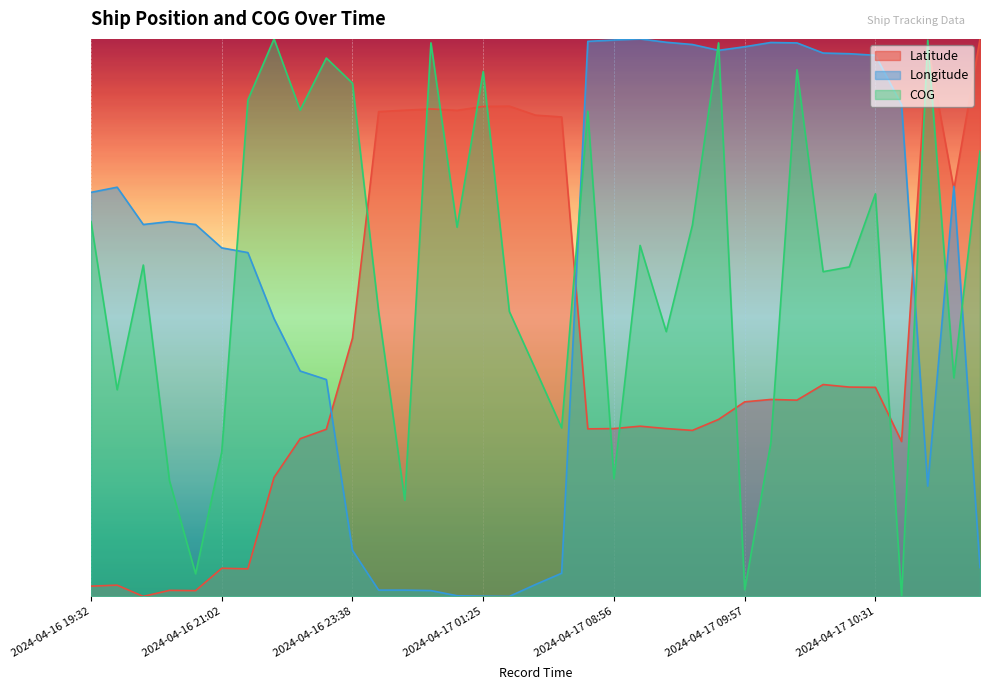

Reading left to right, list all the values displayed in this chart.

Latitude: 2024-04-16 19:32=7.4	2024-04-16 19:38=8.1	2024-04-16 19:59=0.0	2024-04-16 20:26=4.3	2024-04-16 20:30=4.1	2024-04-16 21:02=20.2	2024-04-16 21:06=19.8	2024-04-16 22:39=85.4	2024-04-16 22:58=113.1	2024-04-16 23:02=119.9	2024-04-16 23:38=185.3	2024-04-17 01:08=347.8	2024-04-17 01:12=348.8	2024-04-17 01:14=349.7	2024-04-17 01:18=348.7	2024-04-17 01:25=351.6	2024-04-17 01:35=351.8	2024-04-17 01:45=345.3	2024-04-17 01:48=344.0	2024-04-17 08:54=120.2	2024-04-17 08:56=120.4	2024-04-17 09:02=122.1	2024-04-17 09:06=120.4	2024-04-17 09:11=119.1	2024-04-17 09:40=127.0	2024-04-17 09:57=139.6	2024-04-17 10:03=141.3	2024-04-17 10:10=140.8	2024-04-17 10:24=152.0	2024-04-17 10:29=150.2	2024-04-17 10:31=150.0	2024-04-17 20:43=111.1	2024-04-18 17:15=395.3	2024-04-18 18:50=292.2	2024-04-19 02:50=400.0
Longitude: 2024-04-16 19:32=289.9	2024-04-16 19:38=293.6	2024-04-16 19:59=266.8	2024-04-16 20:26=268.9	2024-04-16 20:30=266.8	2024-04-16 21:02=250.1	2024-04-16 21:06=246.7	2024-04-16 22:39=199.3	2024-04-16 22:58=161.7	2024-04-16 23:02=155.6	2024-04-16 23:38=33.1	2024-04-17 01:08=4.5	2024-04-17 01:12=4.5	2024-04-17 01:14=4.2	2024-04-17 01:18=0.5	2024-04-17 01:25=0.2	2024-04-17 01:35=0.0	2024-04-17 01:45=8.5	2024-04-17 01:48=16.6	2024-04-17 08:54=398.2	2024-04-17 08:56=399.2	2024-04-17 09:02=400.0	2024-04-17 09:06=397.6	2024-04-17 09:11=396.0	2024-04-17 09:40=391.8	2024-04-17 09:57=394.4	2024-04-17 10:03=397.4	2024-04-17 10:10=397.1	2024-04-17 10:24=389.8	2024-04-17 10:29=389.4	2024-04-17 10:31=388.2	2024-04-17 20:43=352.8	2024-04-18 17:15=79.2	2024-04-18 18:50=294.2	2024-04-19 02:50=20.6
COG: 2024-04-16 19:32=269.0	2024-04-16 19:38=148.3	2024-04-16 19:59=237.8	2024-04-16 20:26=83.1	2024-04-16 20:30=16.2	2024-04-16 21:02=103.7	2024-04-16 21:06=356.2	2024-04-16 22:39=400.0	2024-04-16 22:58=348.9	2024-04-16 23:02=386.3	2024-04-16 23:38=368.2	2024-04-17 01:08=204.4	2024-04-17 01:12=69.0	2024-04-17 01:14=397.2	2024-04-17 01:18=264.9	2024-04-17 01:25=376.6	2024-04-17 01:35=204.4	2024-04-17 01:45=162.9	2024-04-17 01:48=120.9	2024-04-17 08:54=348.1	2024-04-17 08:56=84.5	2024-04-17 09:02=251.8	2024-04-17 09:06=190.0	2024-04-17 09:11=266.4	2024-04-17 09:40=397.2	2024-04-17 09:57=4.8	2024-04-17 10:03=110.1	2024-04-17 10:10=377.9	2024-04-17 10:24=233.0	2024-04-17 10:29=236.4	2024-04-17 10:31=288.8	2024-04-17 20:43=0.0	2024-04-18 17:15=399.1	2024-04-18 18:50=156.8	2024-04-19 02:50=319.5